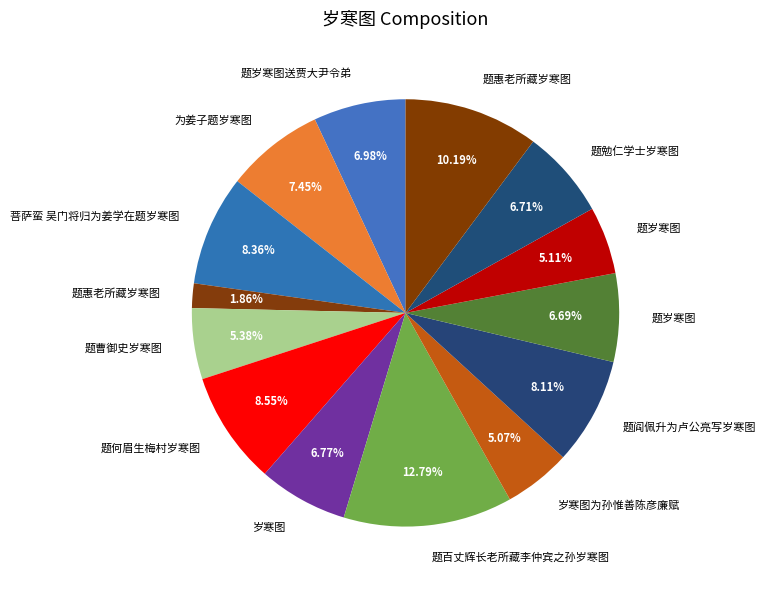

How many slices are in this pie chart?

14